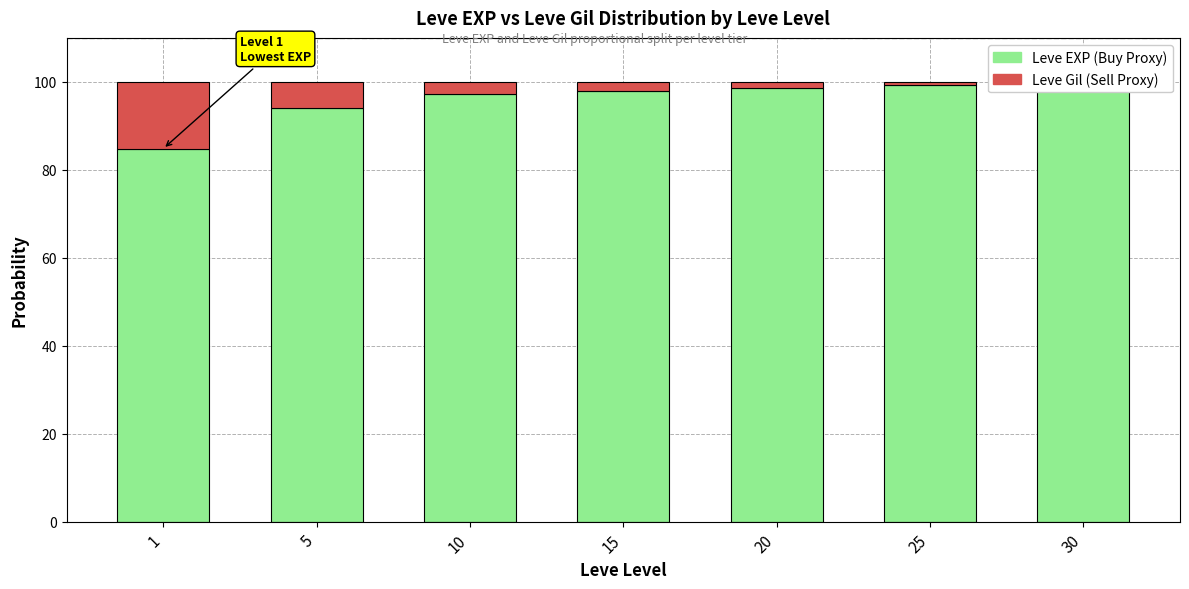

Which has a higher value, 10 or 1?

10